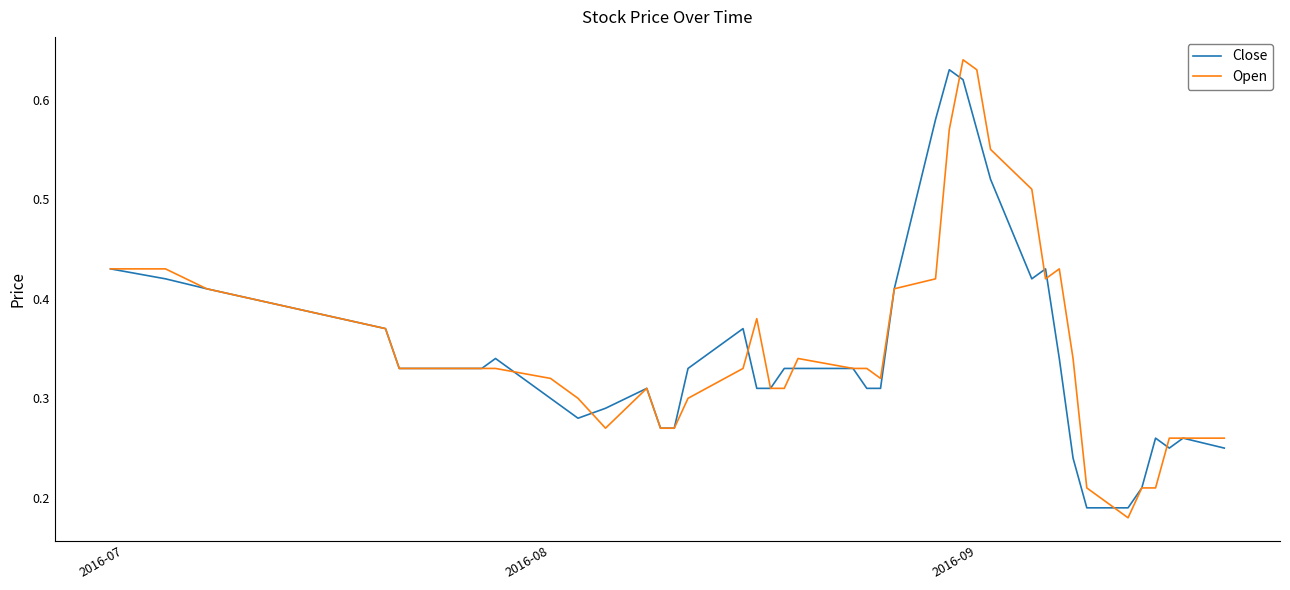

Does the chart display data point markers on the line(s)?

No